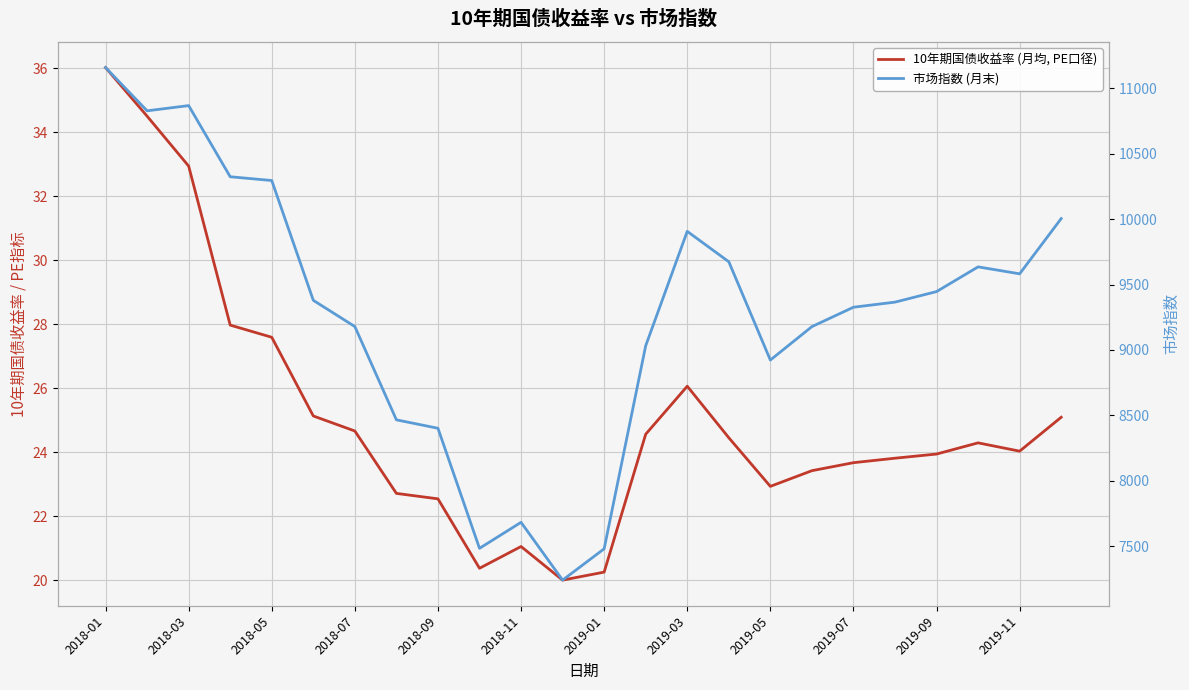

What is the highest value of the 10年期国债收益率 (月均, PE口径) series?

36.0